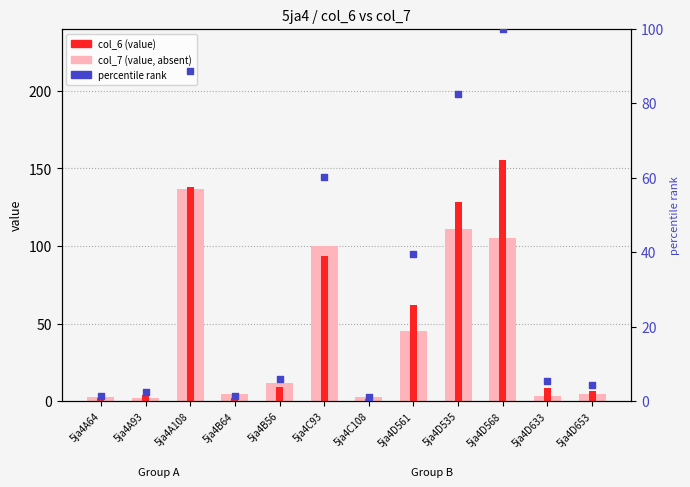

At which category is the sum across all series the highest?

5ja4A108